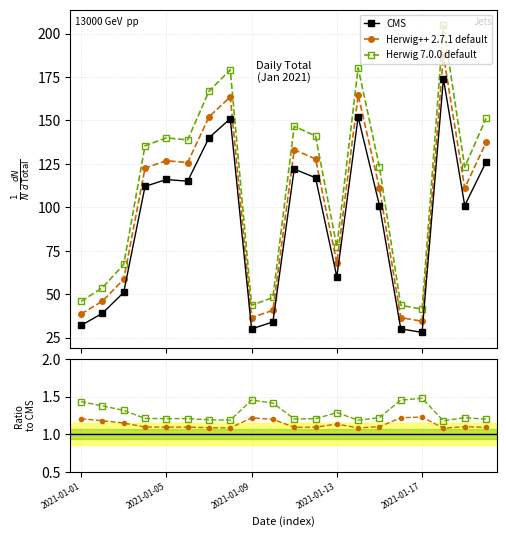

What is the difference between the second highest and minimum values in the Herwig 7.0.0 default series?

0.3